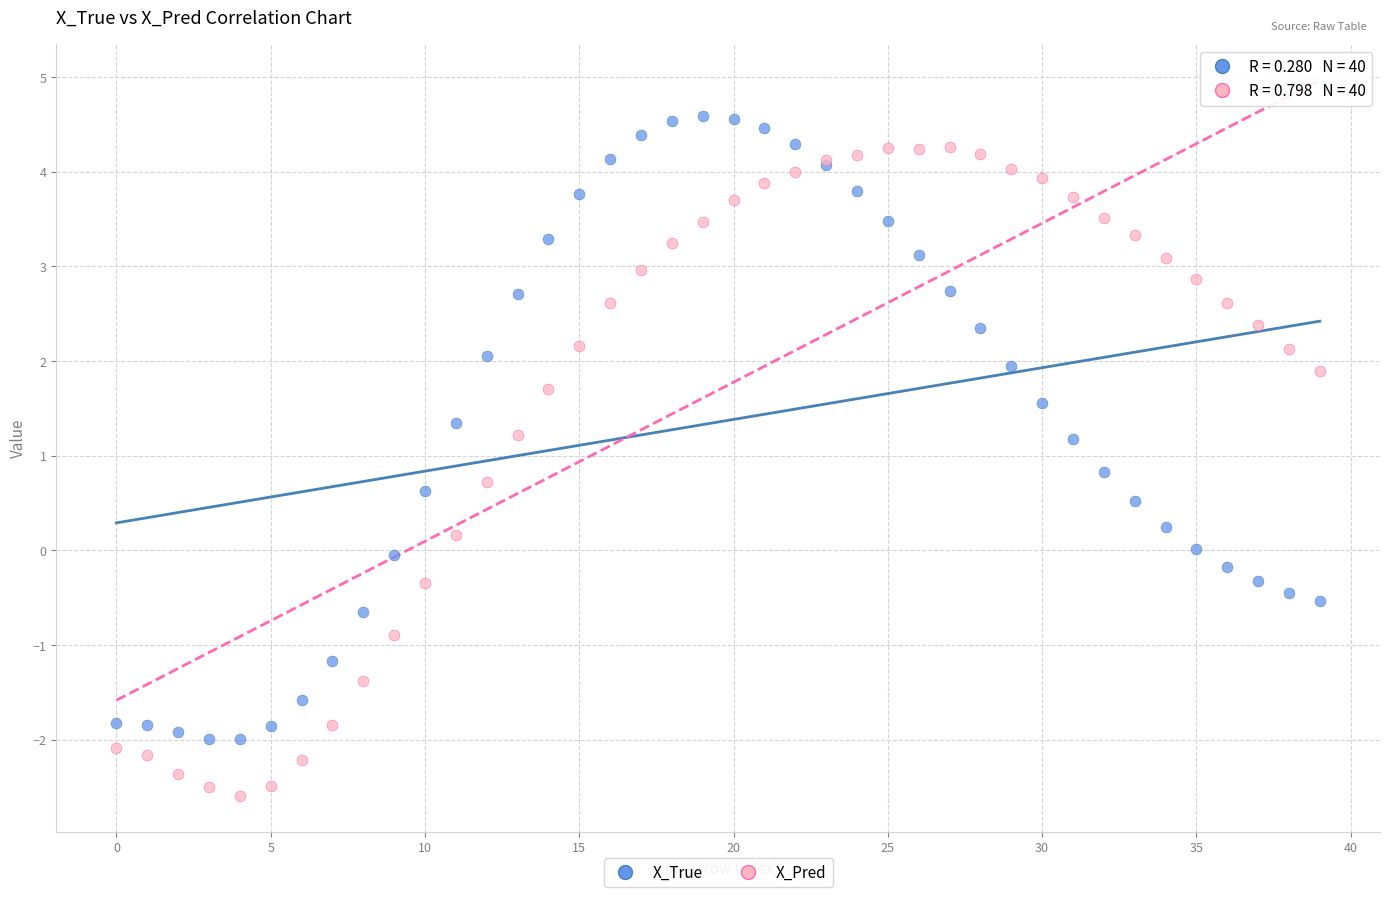

Which series has the widest spread of Y values?

X_Pred